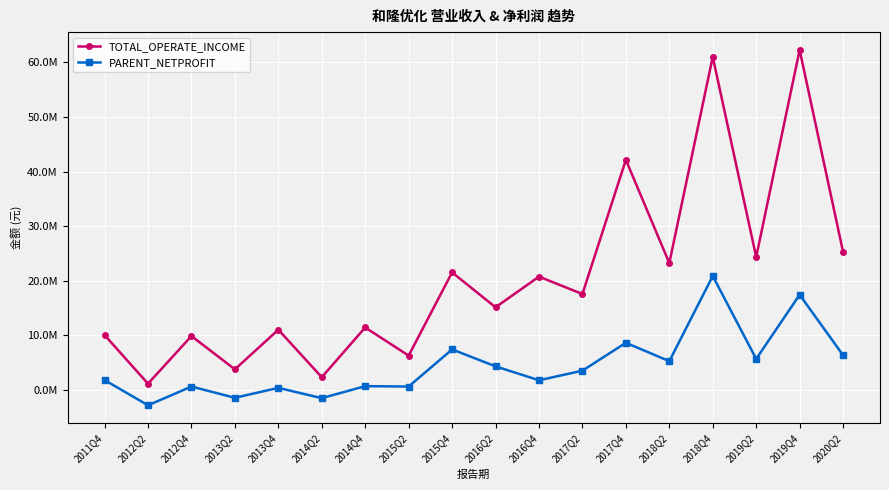

What position from the right is 2012Q2?

17